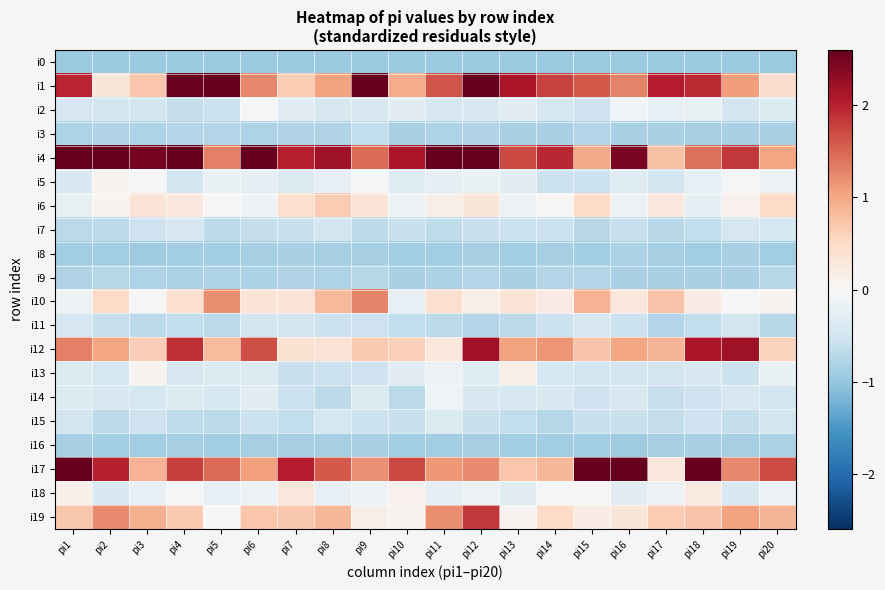

Which series changed the most between pi4 and pi5?

i4